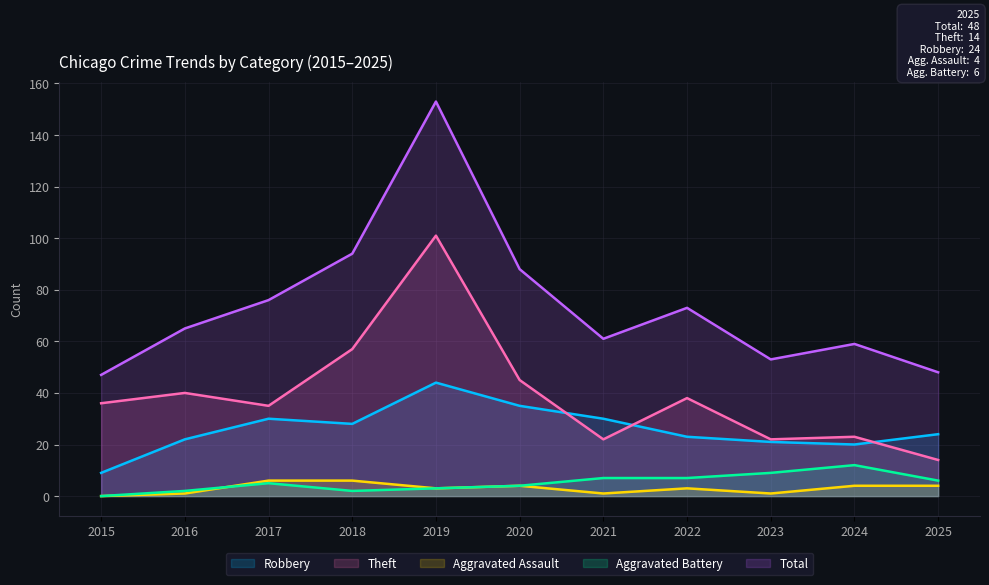

What is the spread (max minus min) of values at 2017?

71